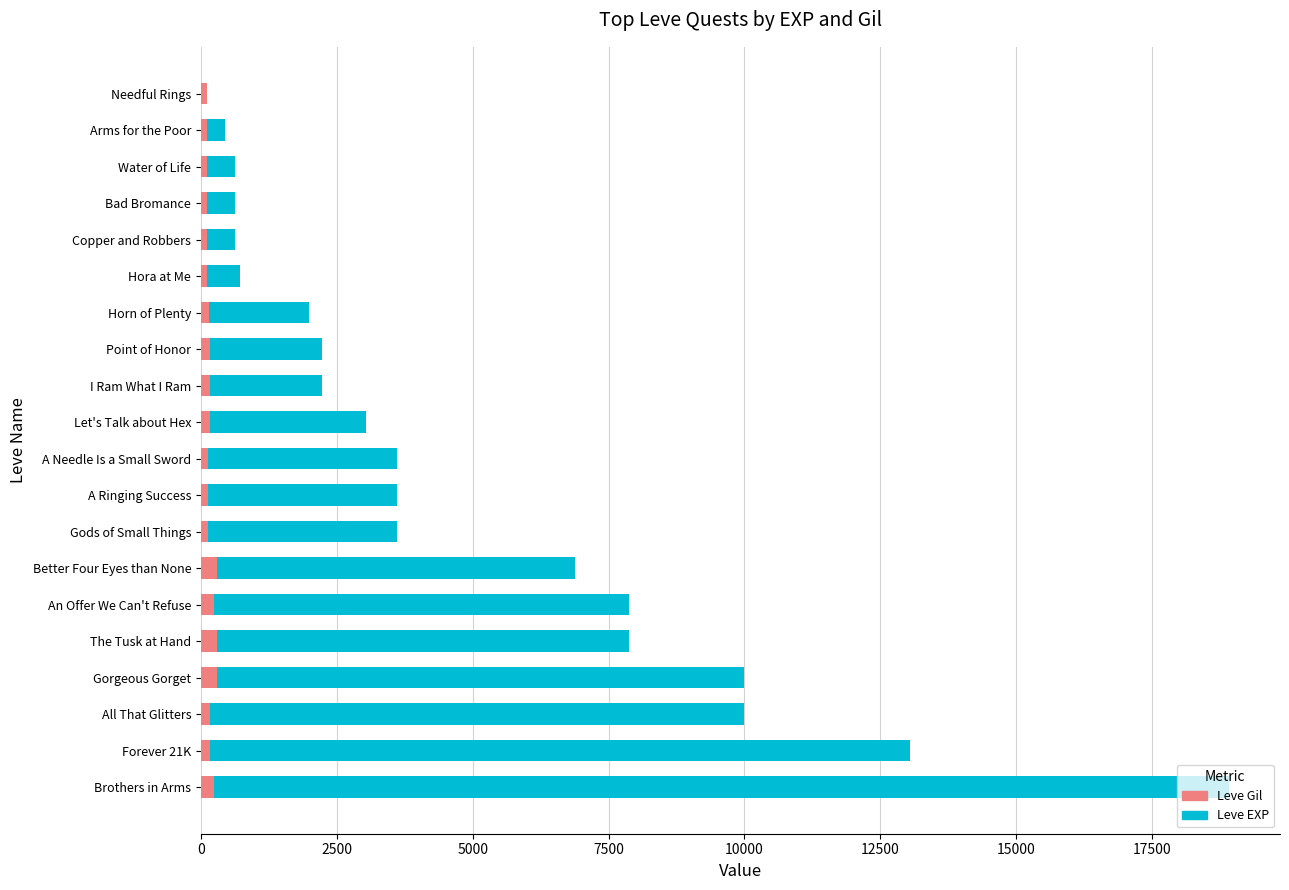

Reading right to left, transcribe all the data shown in this chart.

Leve EXP (TRRUST style): 1	450	630	630	630	720	1980	2230	2230	3040	3600	3600	3600	6880	7880	7880	9990	9990	13040	18910
Leve Gil (ChEA style): 116	112	112	113	113	112	140	168	170	169	139	139	139	288	250	288	293	168	173	245